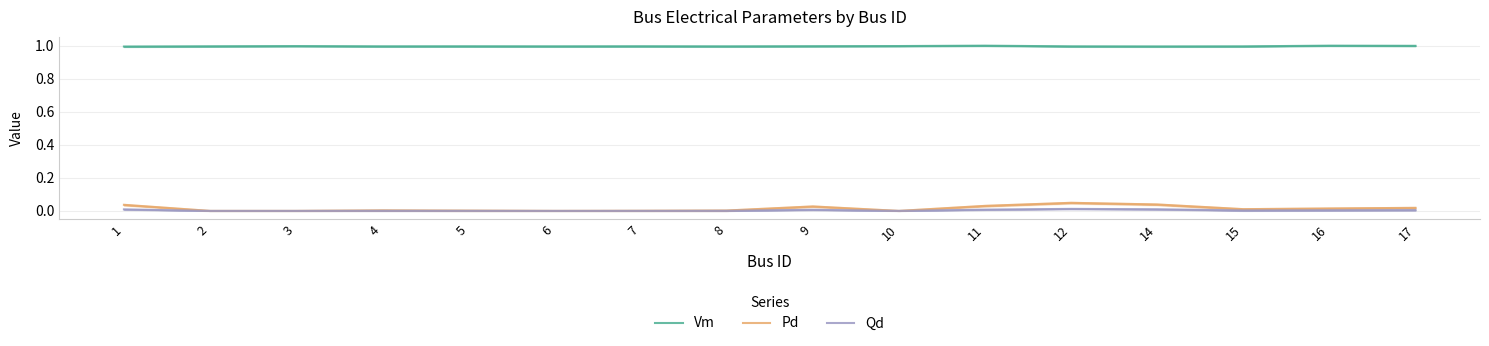

Reading left to right, what are all the values shown in this chart?

Vm: 1.0	1.0	1.0	1.0	1.0	1.0	1.0	1.0	1.0	1.0	1.0	1.0	1.0	1.0	1.0	1.0
Pd: 0.0	0.0	0.0	0.0	0.0	0.0	0.0	0.0	0.0	0.0	0.0	0.0	0.0	0.0	0.0	0.0
Qd: 0.0	0.0	0.0	0.0	0.0	0.0	0.0	0.0	0.0	0.0	0.0	0.0	0.0	0.0	0.0	0.0